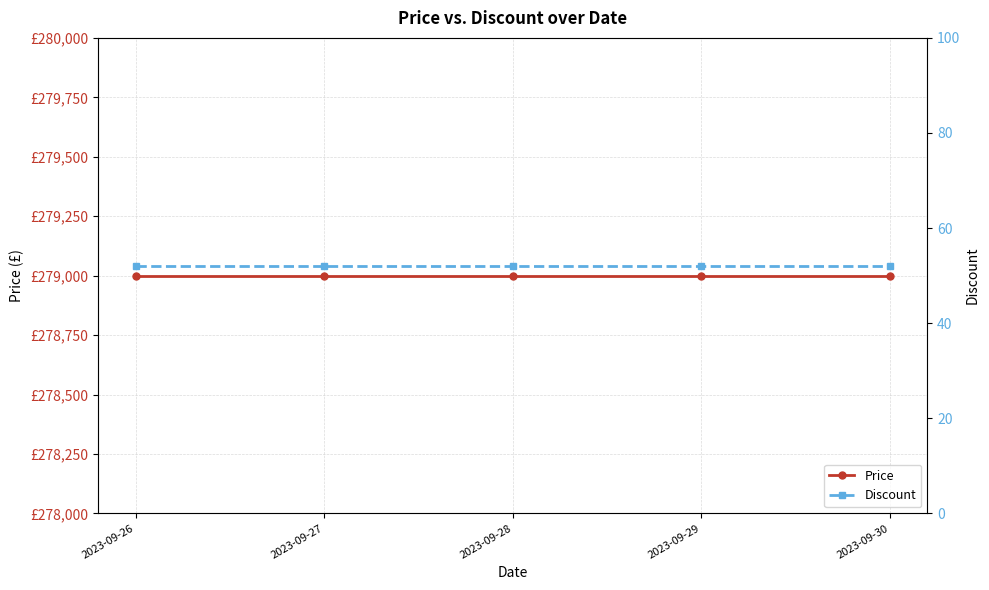

At 2023-09-29, list the series in order from smallest to largest.

Discount, Price